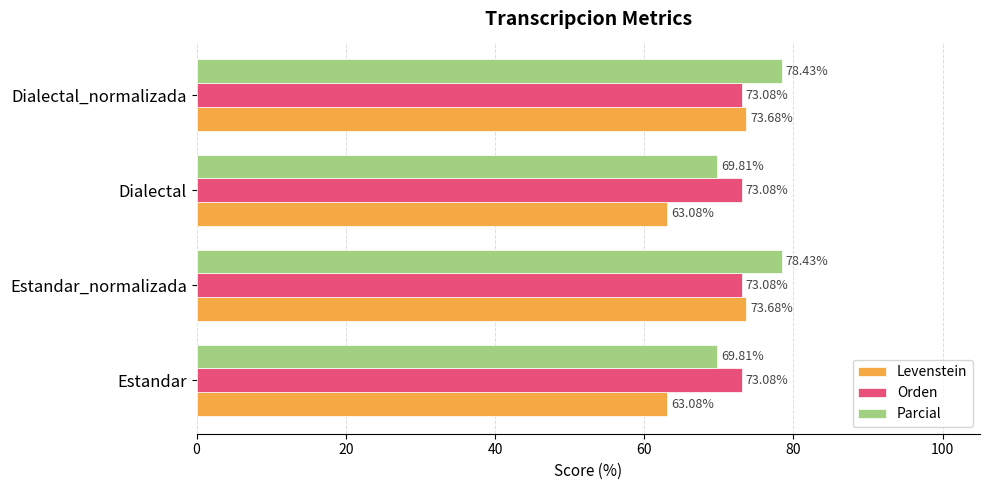

What is the total value across all series at Dialectal_normalizada?

225.2